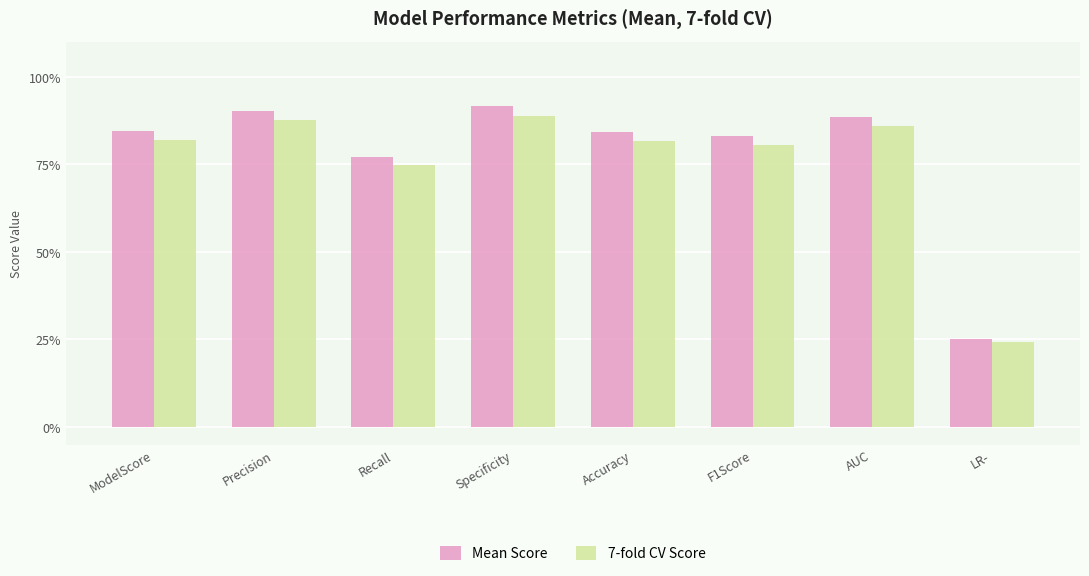

What is the approximate value of 7-fold CV Score at Recall?

0.7